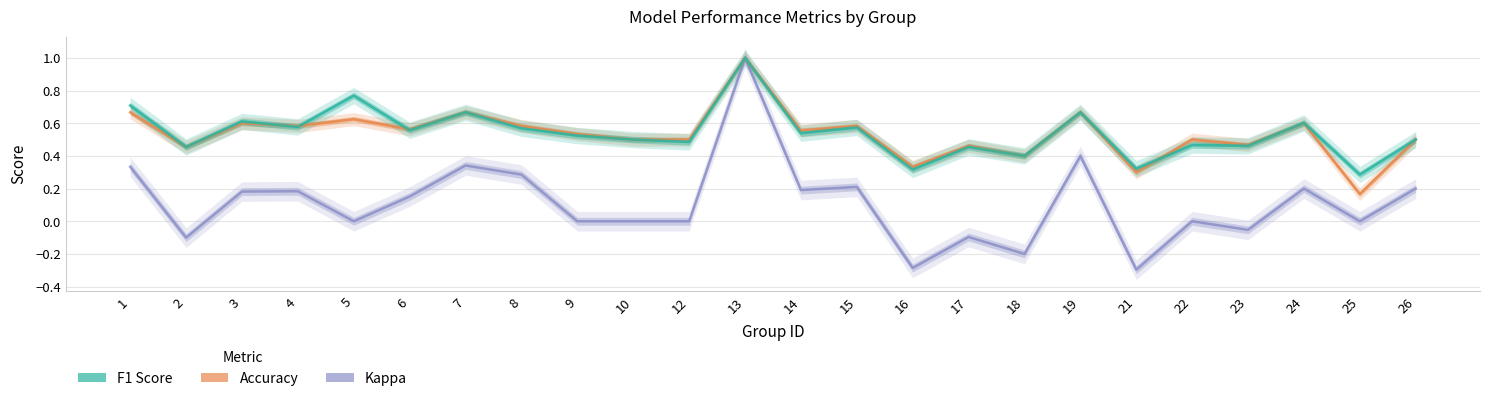

Reading left to right, transcribe all the data shown in this chart.

f1: 1=0.7	2=0.5	3=0.6	4=0.6	5=0.8	6=0.6	7=0.7	8=0.6	9=0.5	10=0.5	12=0.5	13=1.0	14=0.5	15=0.6	16=0.3	17=0.5	18=0.4	19=0.7	21=0.3	22=0.5	23=0.5	24=0.6	25=0.3	26=0.5
accuracy: 1=0.7	2=0.5	3=0.6	4=0.6	5=0.6	6=0.6	7=0.7	8=0.6	9=0.5	10=0.5	12=0.5	13=1.0	14=0.6	15=0.6	16=0.3	17=0.5	18=0.4	19=0.7	21=0.3	22=0.5	23=0.5	24=0.6	25=0.2	26=0.5
kappa: 1=0.3	2=-0.1	3=0.2	4=0.2	5=0.0	6=0.2	7=0.3	8=0.3	9=0.0	10=0.0	12=0.0	13=1.0	14=0.2	15=0.2	16=-0.3	17=-0.1	18=-0.2	19=0.4	21=-0.3	22=0.0	23=-0.1	24=0.2	25=0.0	26=0.2